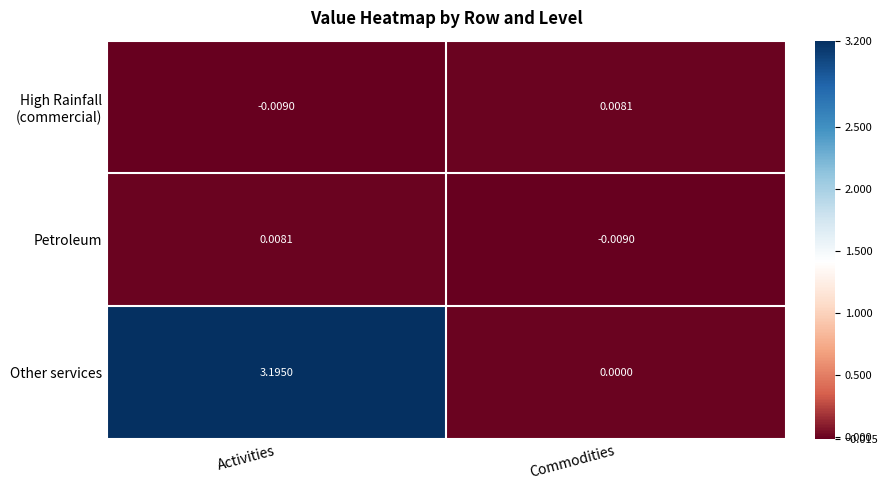

Which series changed the most between Activities and Commodities?

Other services